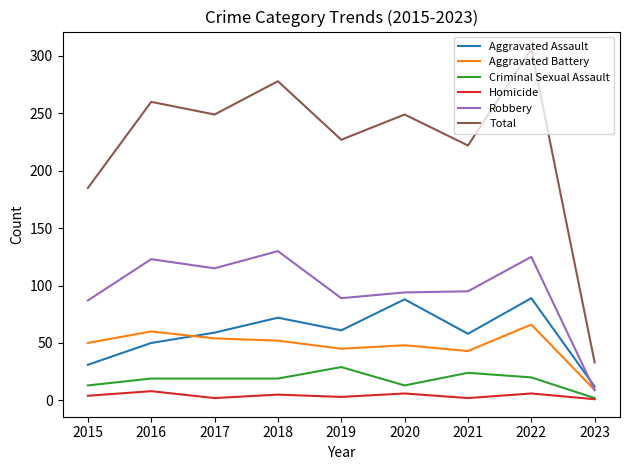

Rank the series by their maximum value, from highest to lowest.

Total, Robbery, Aggravated Assault, Aggravated Battery, Criminal Sexual Assault, Homicide